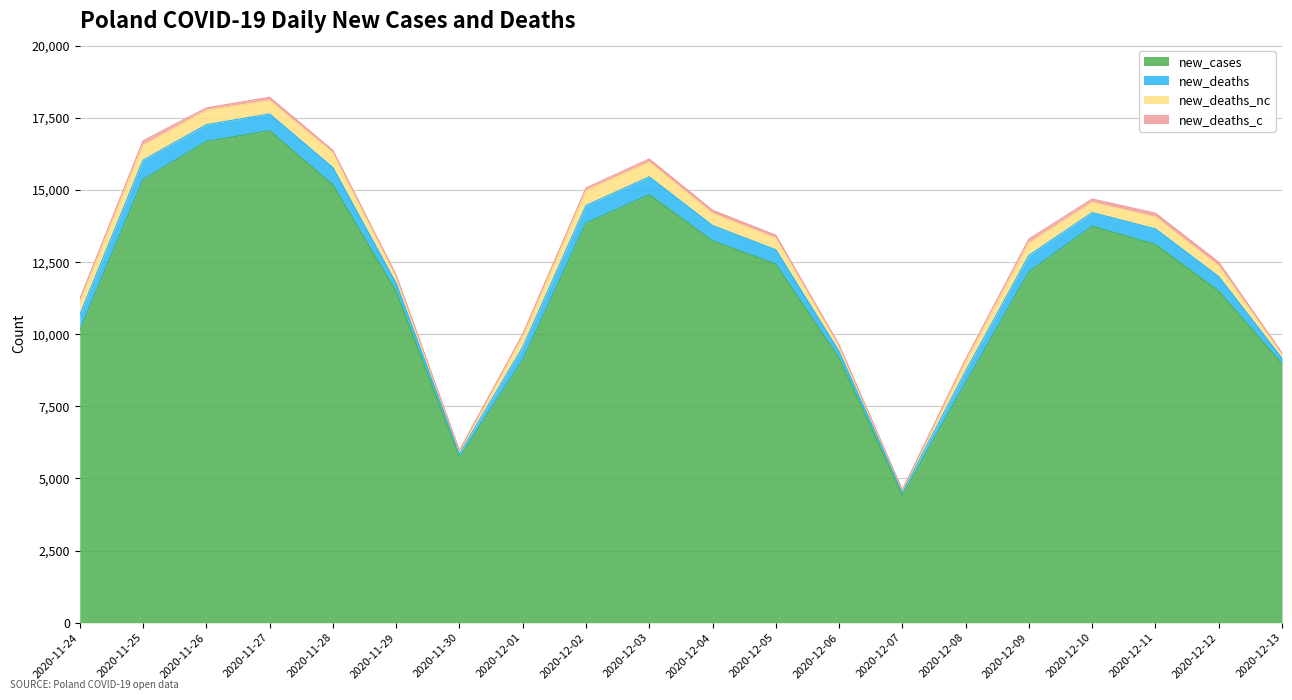

What is the spread (max minus min) of values at 2020-12-03?

14729